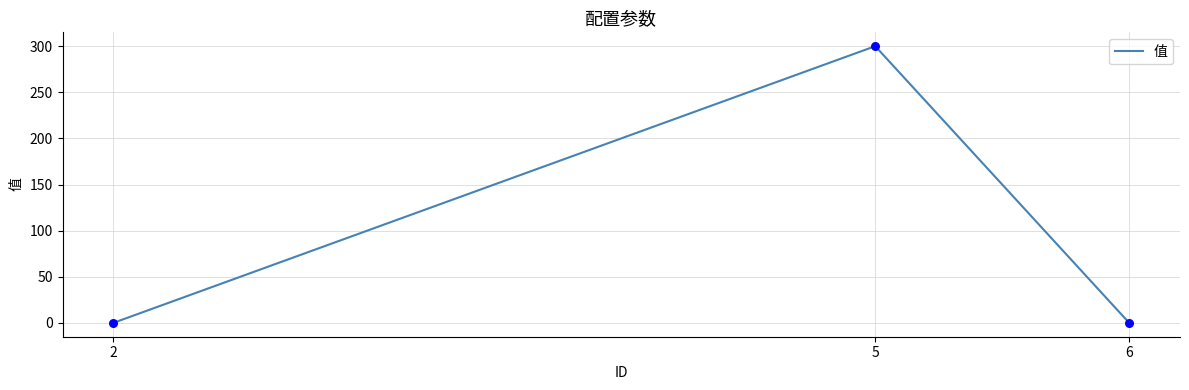

What is the average value?

100.0